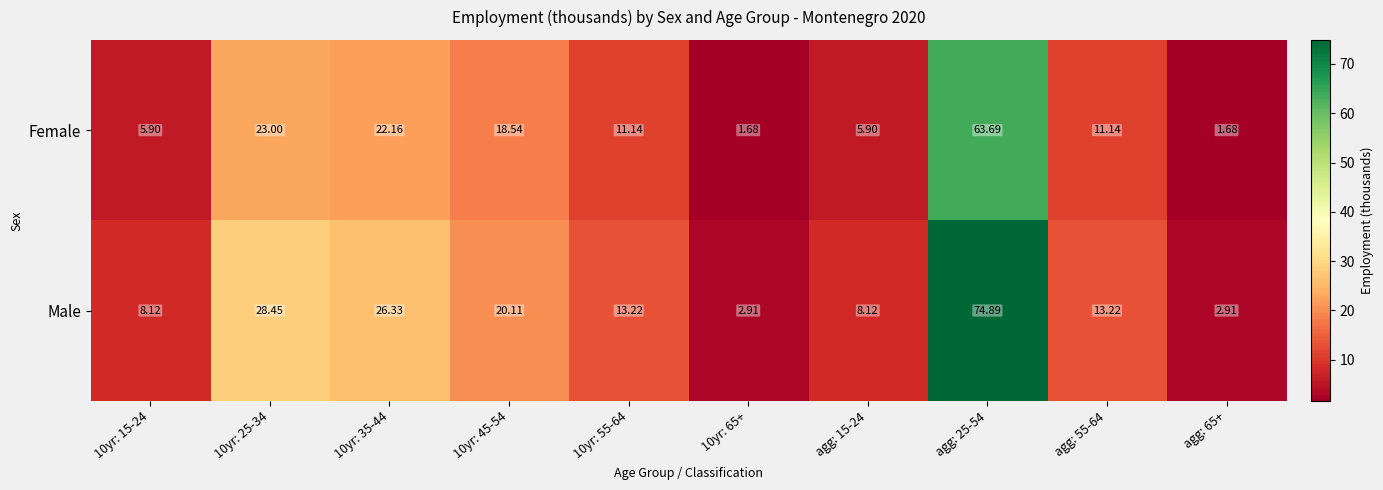

List the series in order of their peak value, highest first.

Male, Female